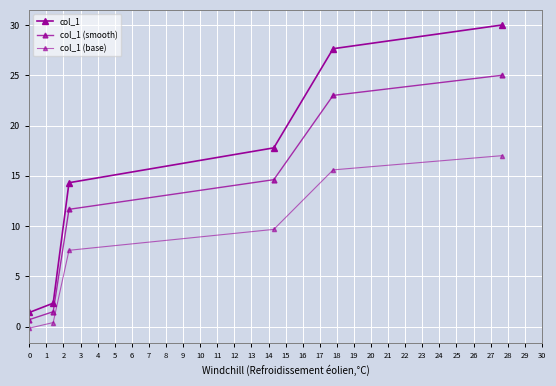

How many lines are shown in the chart?

3